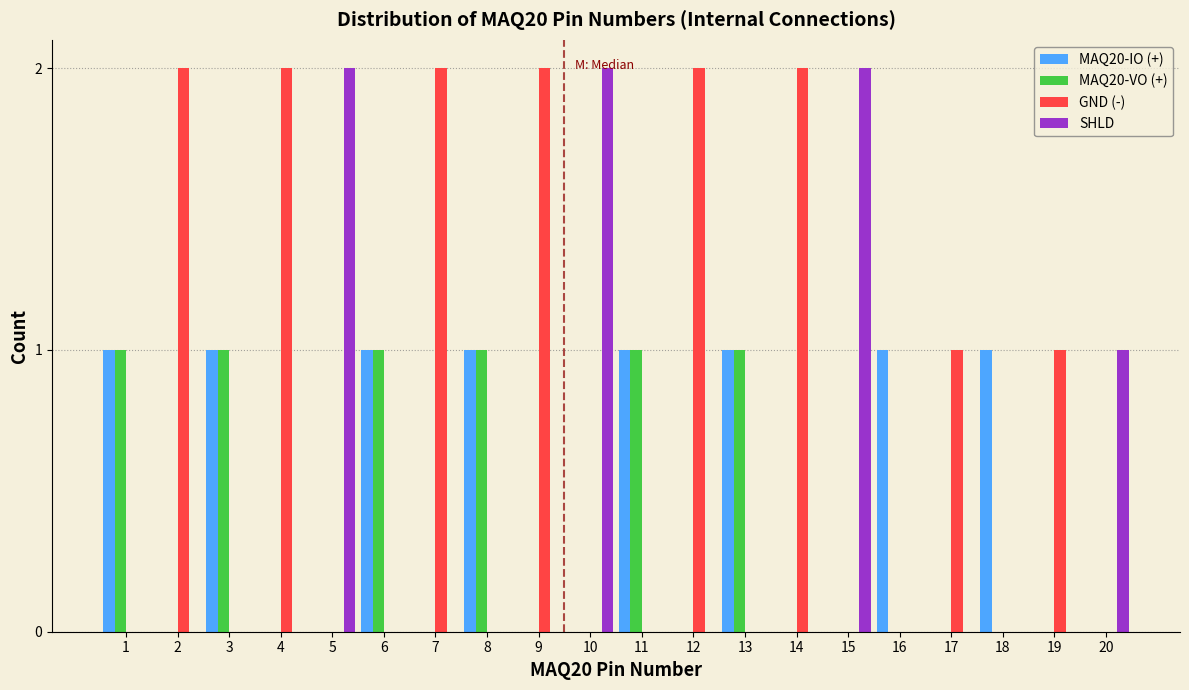

What is the sum of all MAQ20-VO (+) values?

6